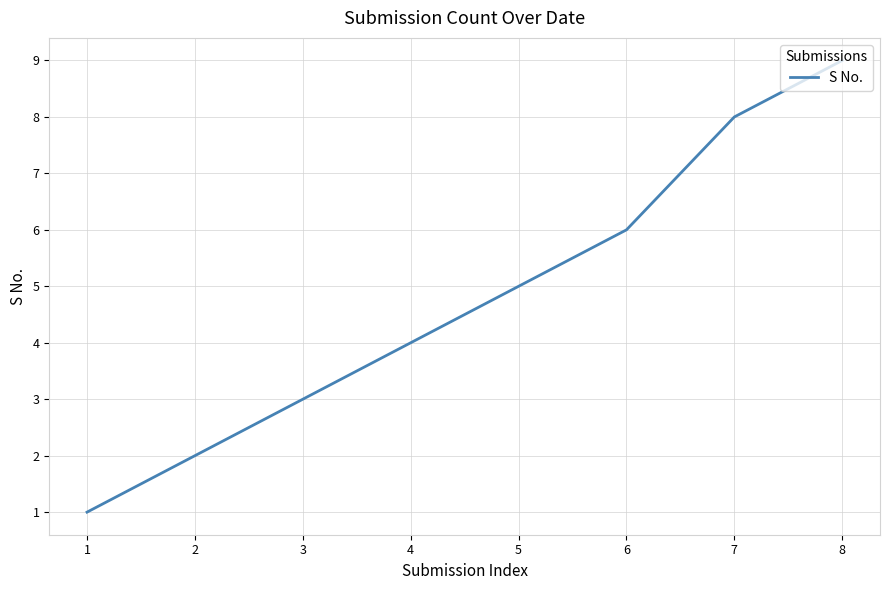

What is the maximum value shown in the chart?

9